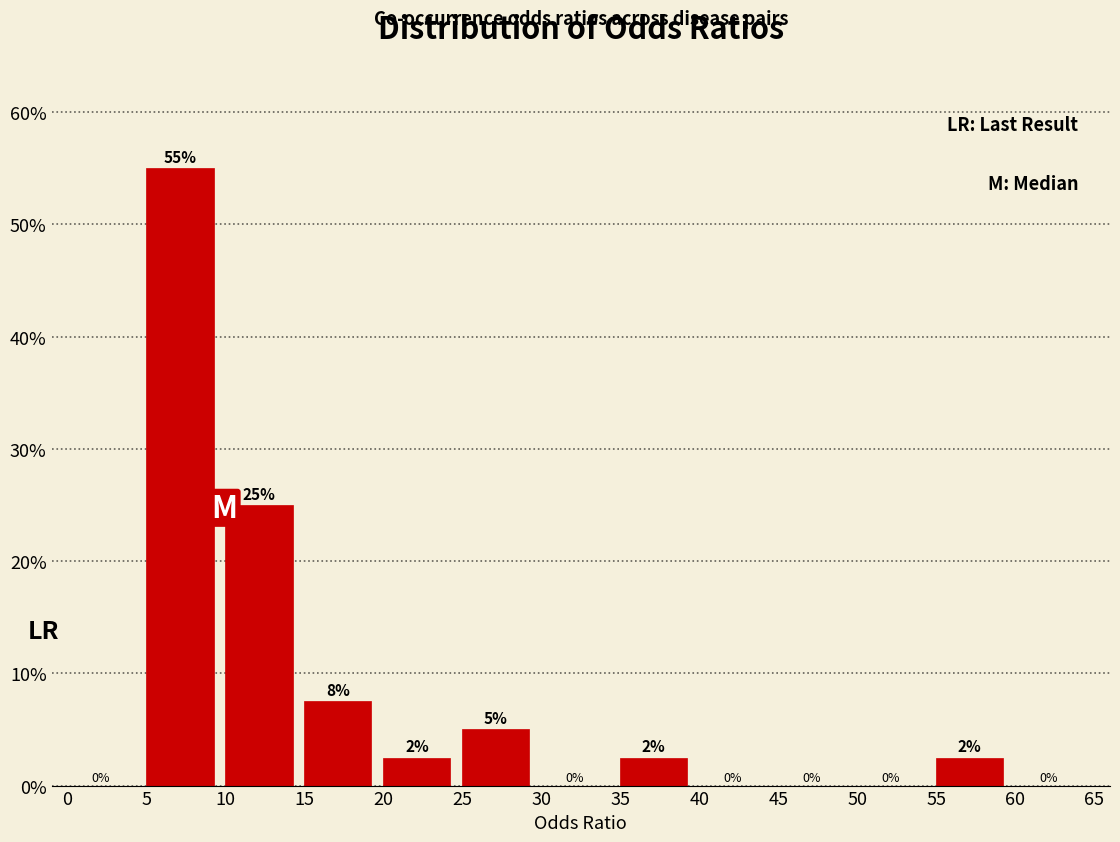

Over which range of the x-axis is the bar tallest?

5 to 10